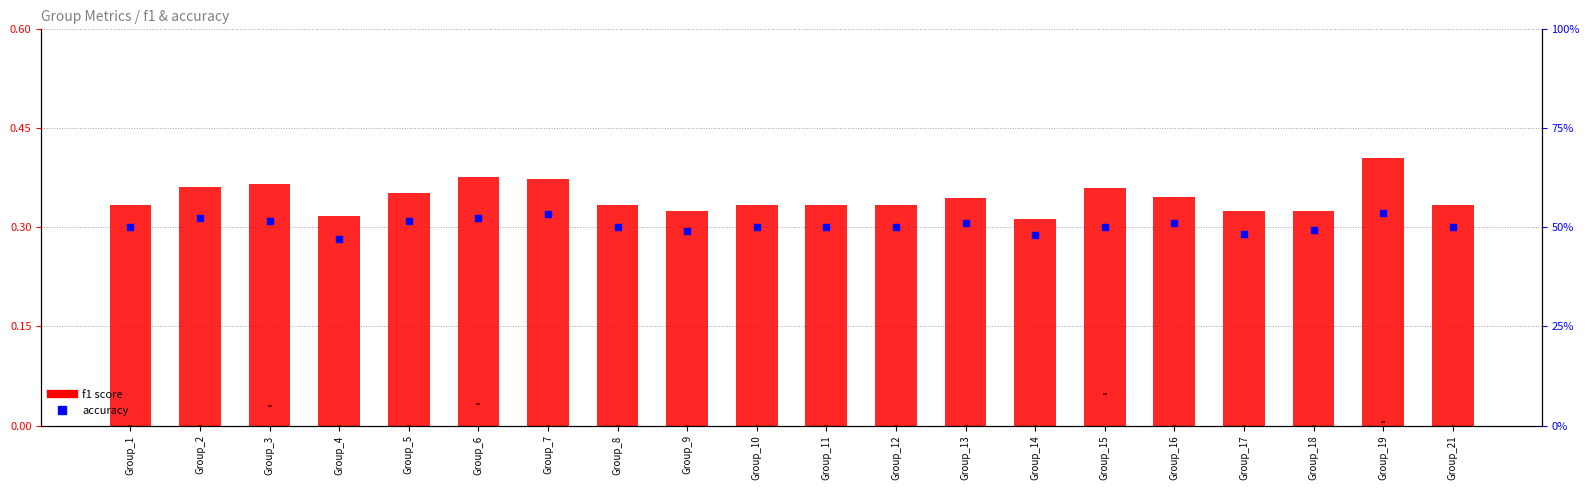

Which series reaches the minimum Y coordinate?

f1 score